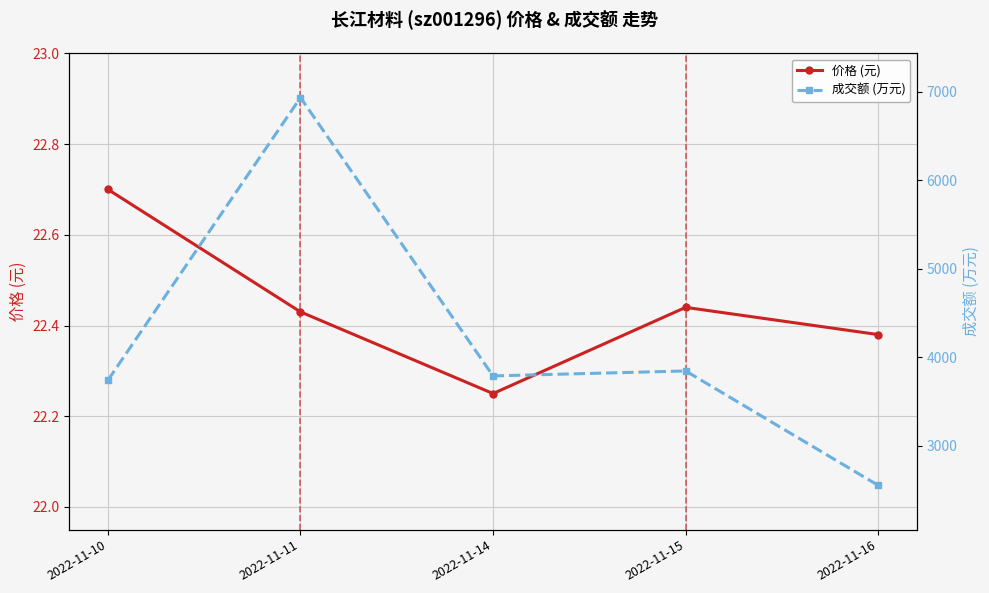

What is the sum of the 价格 (元) values at 2022-11-14 and 2022-11-15?

44.7